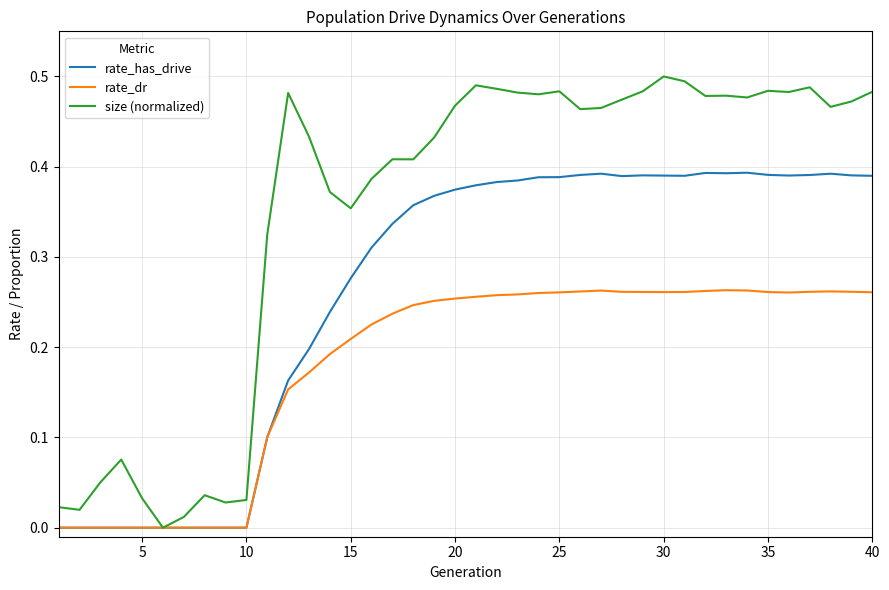

List the series in order of their peak value, highest first.

size (normalized), rate_has_drive, rate_dr